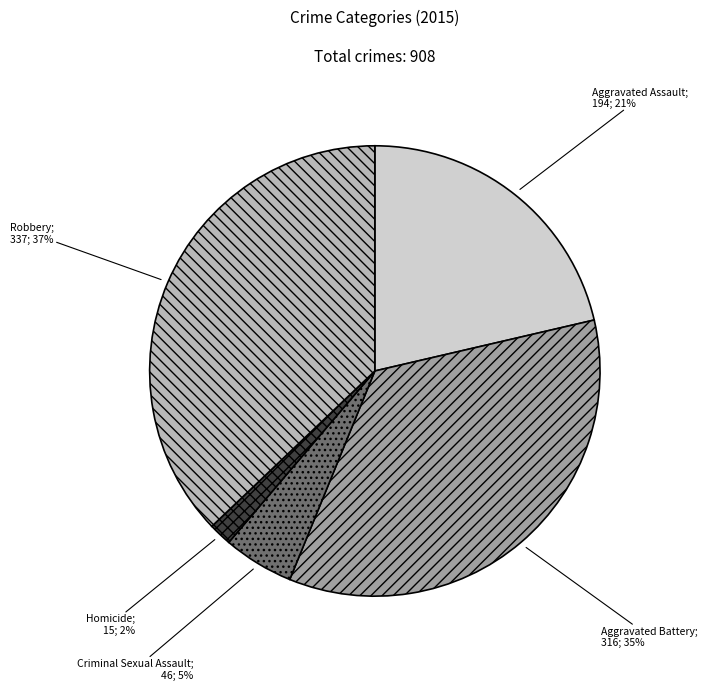

To the nearest percent, what is the difference between the largest and smallest slice percentages?

35%